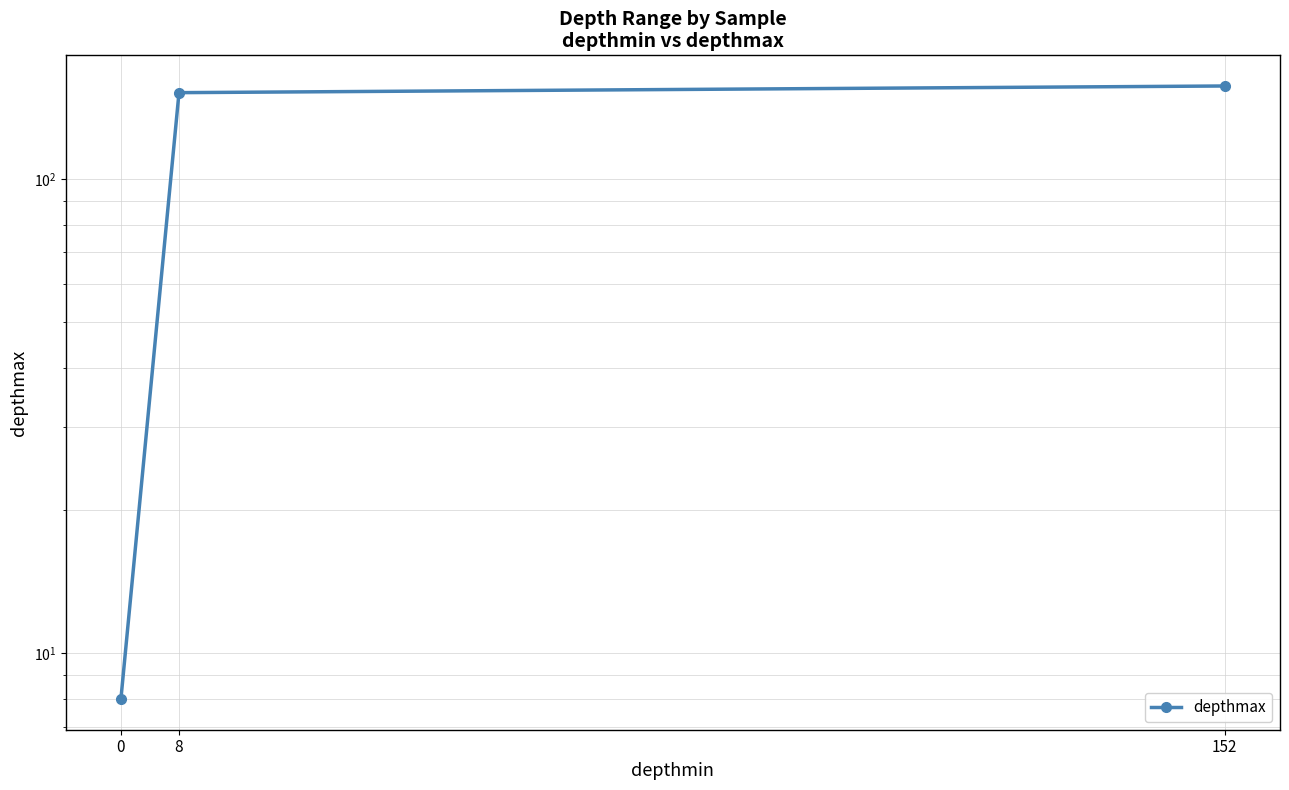

What is the difference between the second highest and minimum values?

144